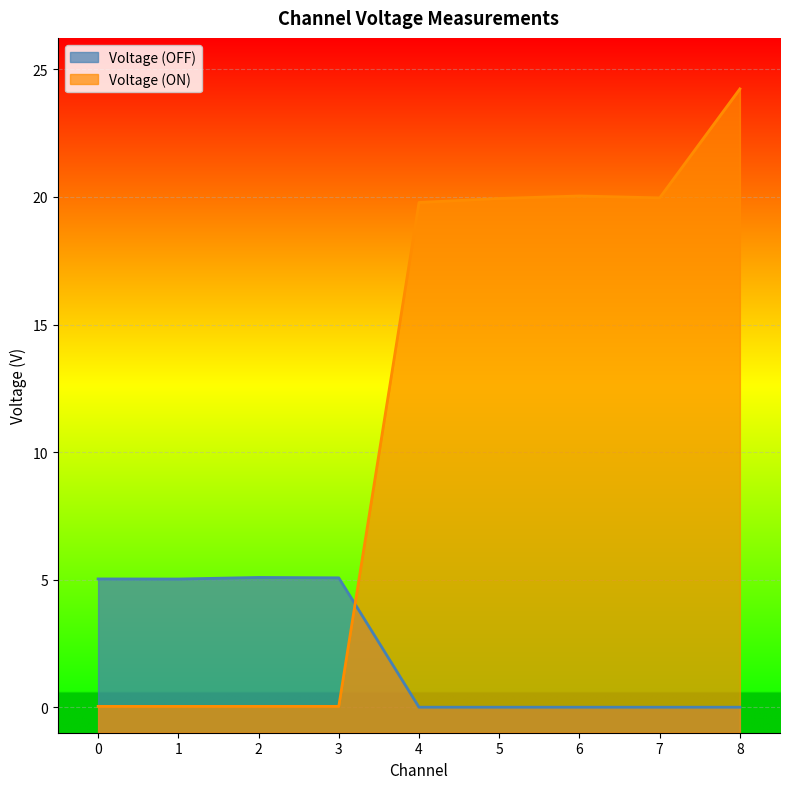

At which category does Voltage (OFF) reach its first local valley?

1